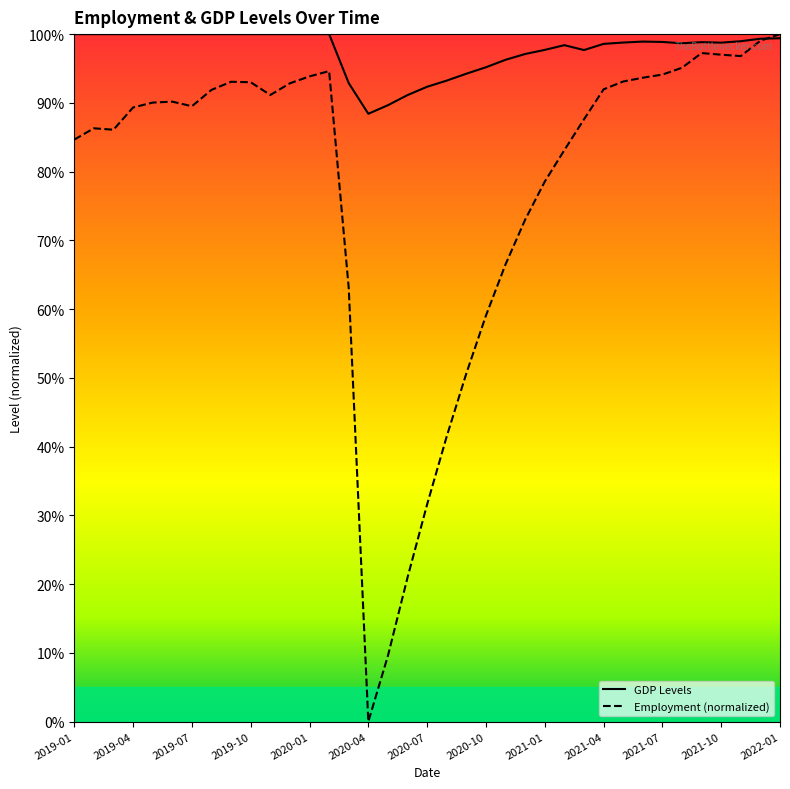

Between 2019-10 and 2021-09, which is larger?

2021-09